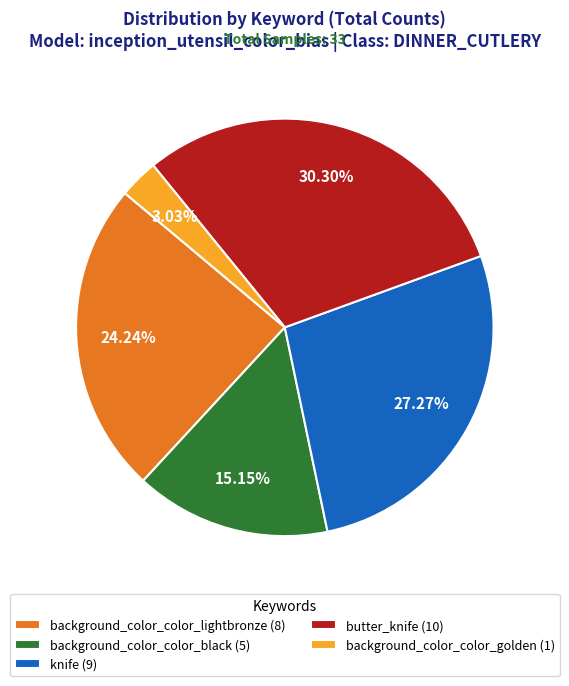

True or false: background_color_color_lightbronze accounts for 12% of the total.

False